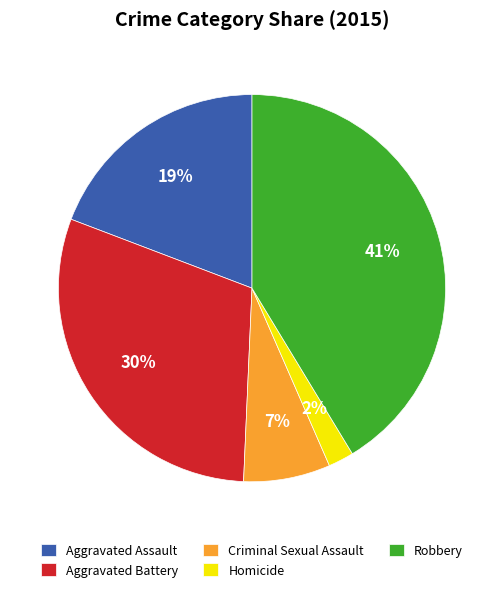

Do Criminal Sexual Assault and Homicide together represent more than half of the pie?

No